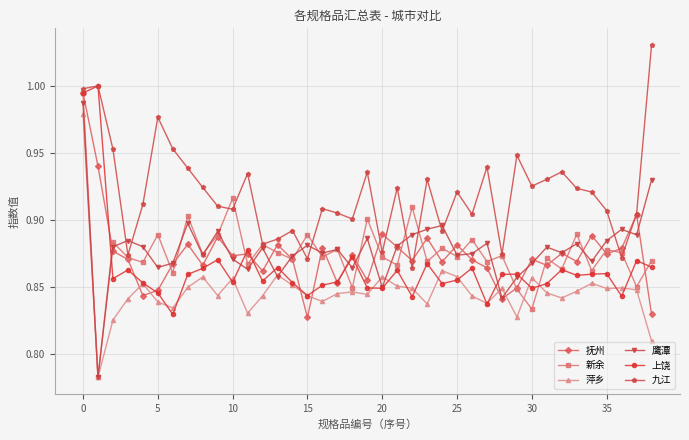

At how many categories does at least one series exceed 0?

39